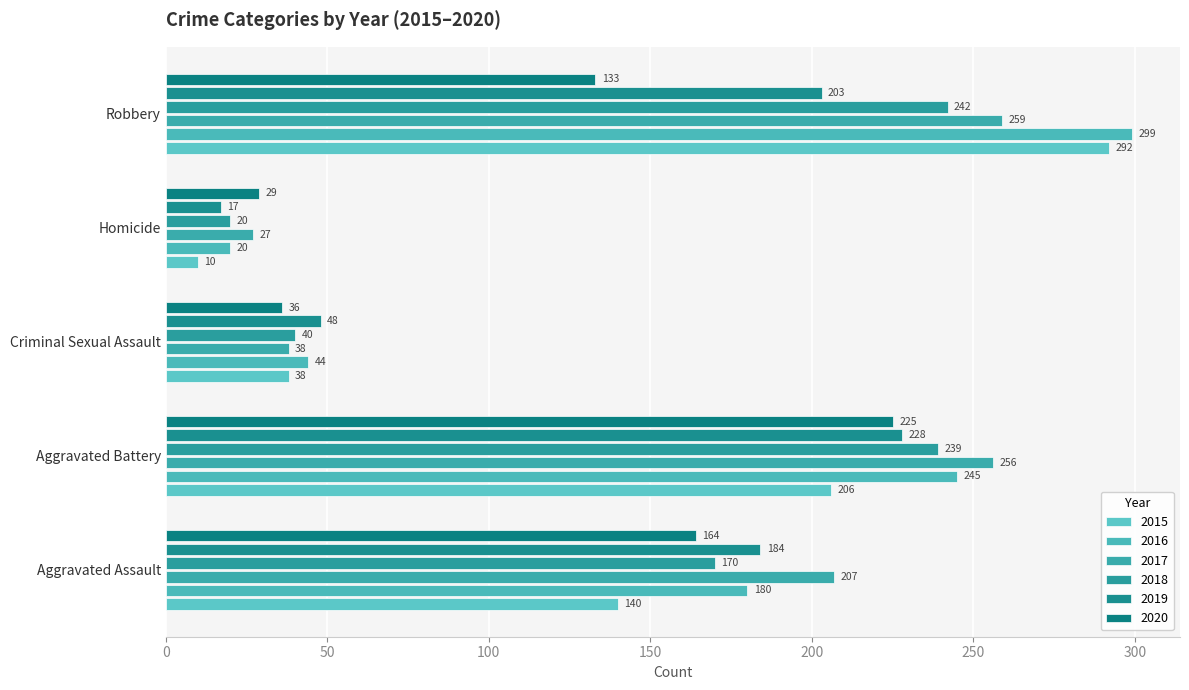

List the series in order of their peak value, lowest first.

2020, 2019, 2018, 2017, 2015, 2016